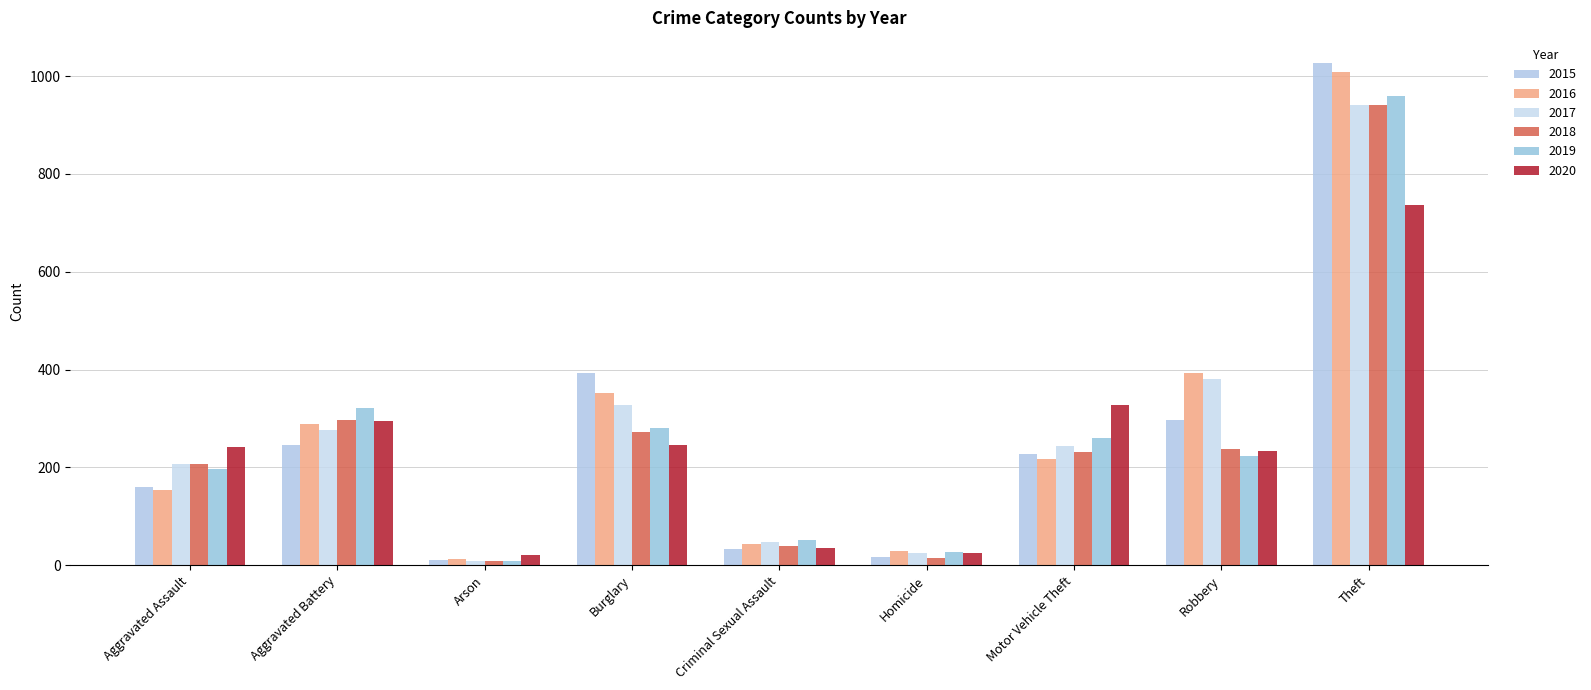

Rank the series at Criminal Sexual Assault from highest to lowest value.

2019, 2017, 2016, 2018, 2020, 2015